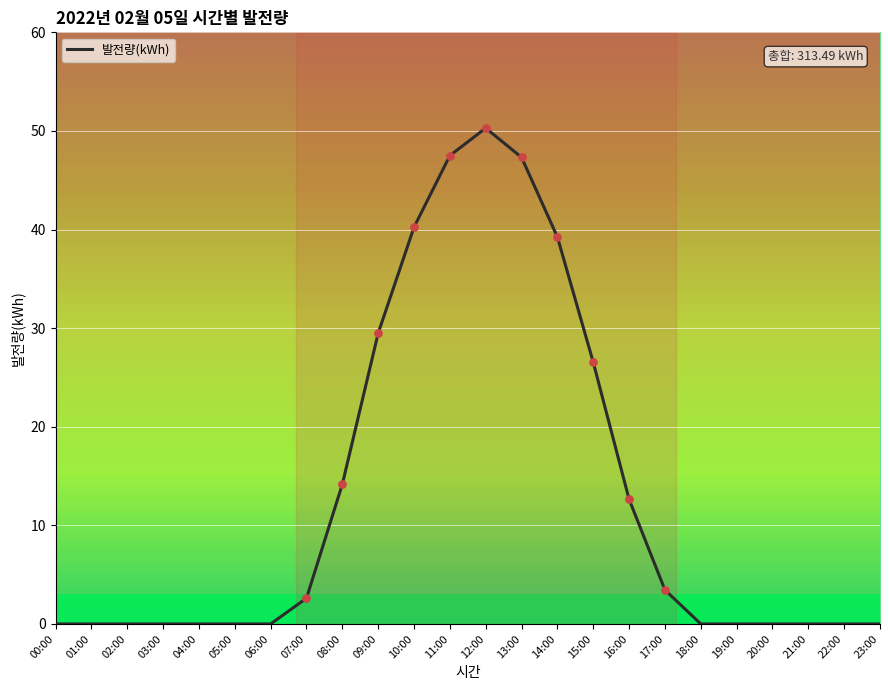

What is the change in value from 07:00 to 09:00?

+26.9